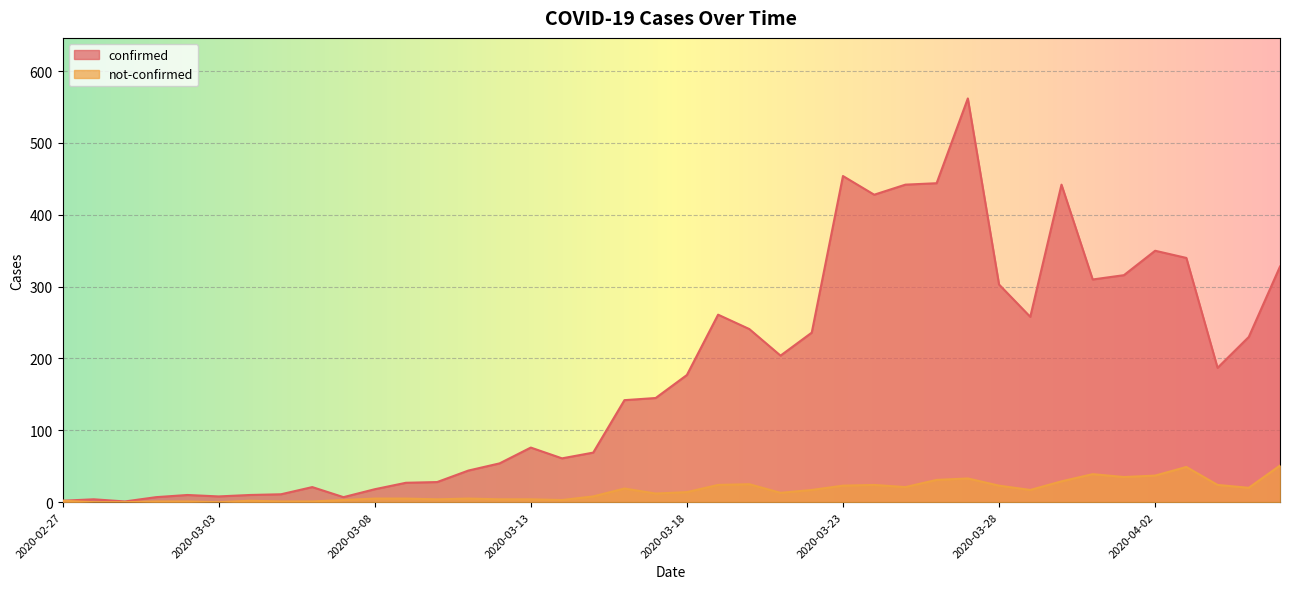

List the series in order of their peak value, highest first.

confirmed, not-confirmed